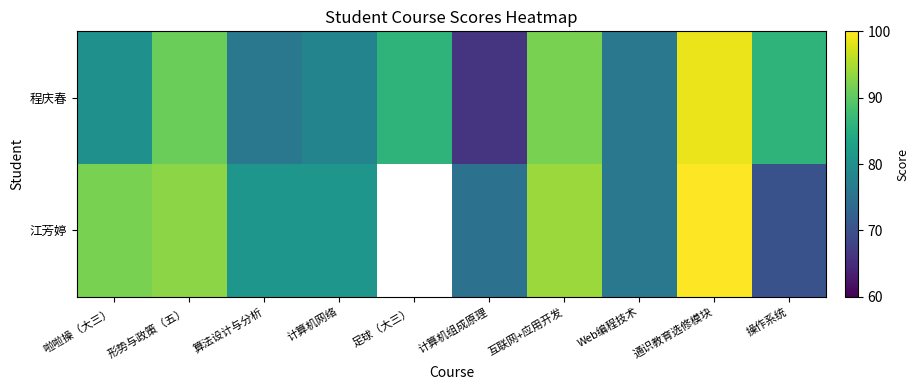

What is the difference between the maximum and minimum values in the 江芳婷 series?

30.0